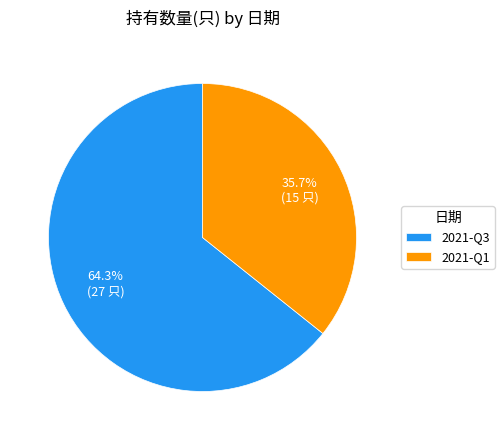

Which category has the smallest portion of the pie?

2021-Q1